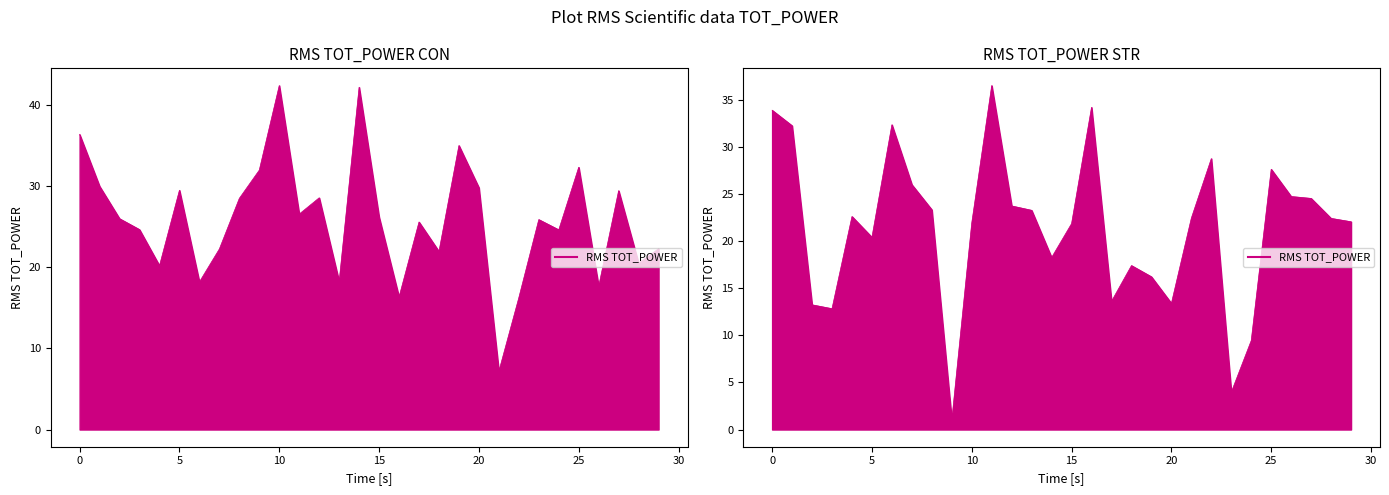

In STR line, how many points are lower than both neighbors (excluding endpoints)?

7